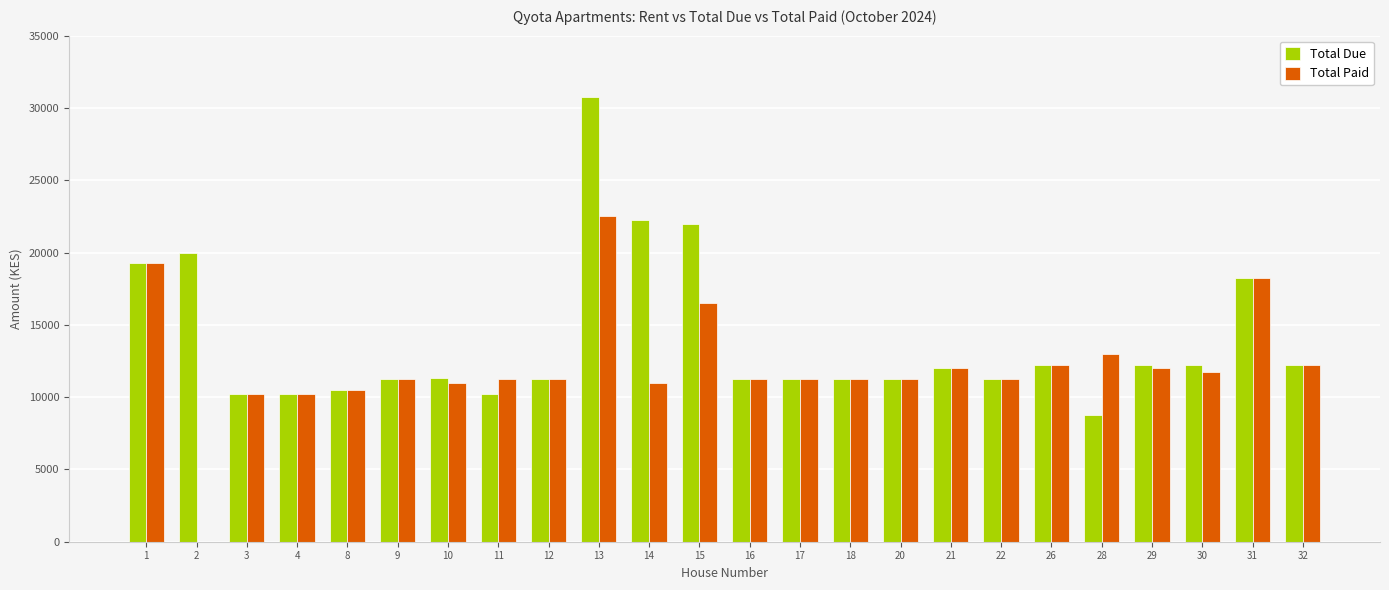

What is the greatest value displayed?

30750